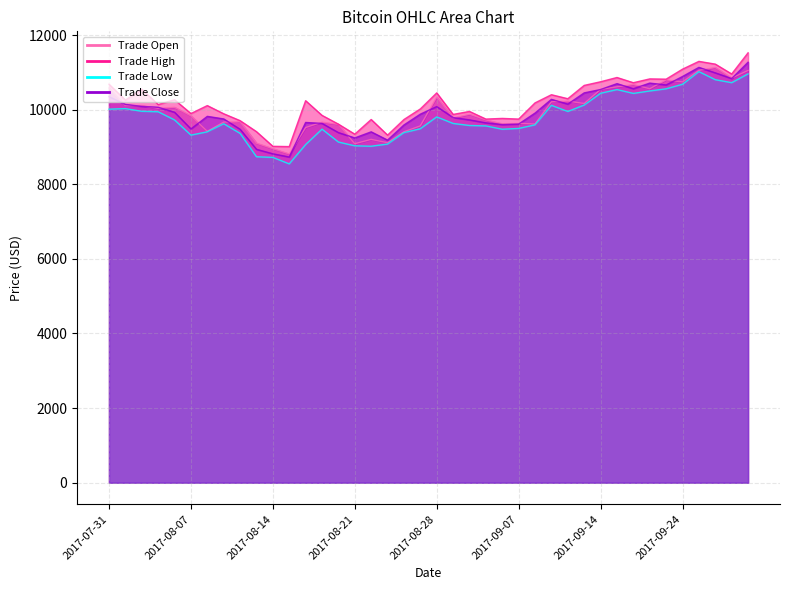

Where does the Trade Close series first go above 9910?

2017-07-31